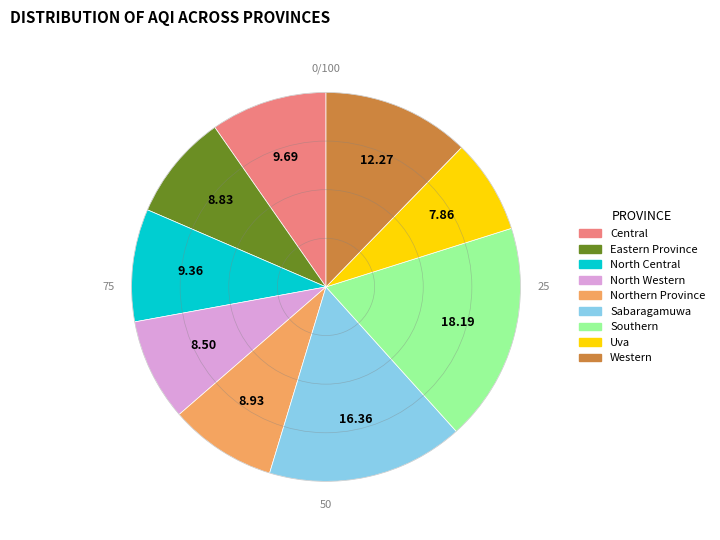

Is there a majority slice in this chart?

No